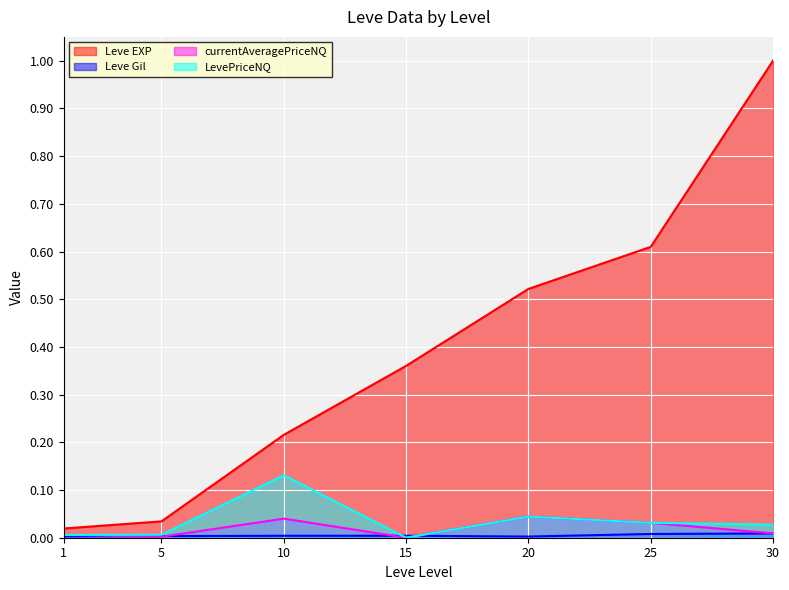

Rank the categories by Leve EXP value from highest to lowest.

30, 25, 20, 15, 10, 5, 1